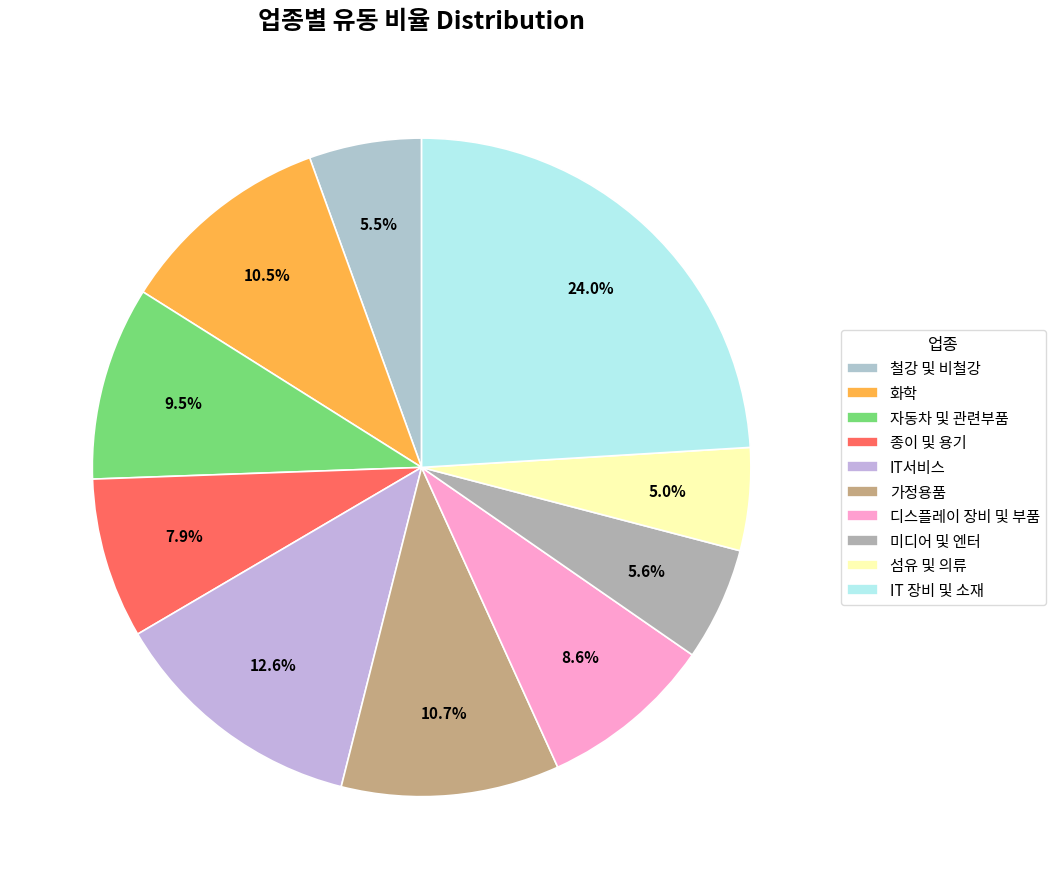

What is the total percentage of 자동차 및 관련부품 and IT서비스?

22.1%